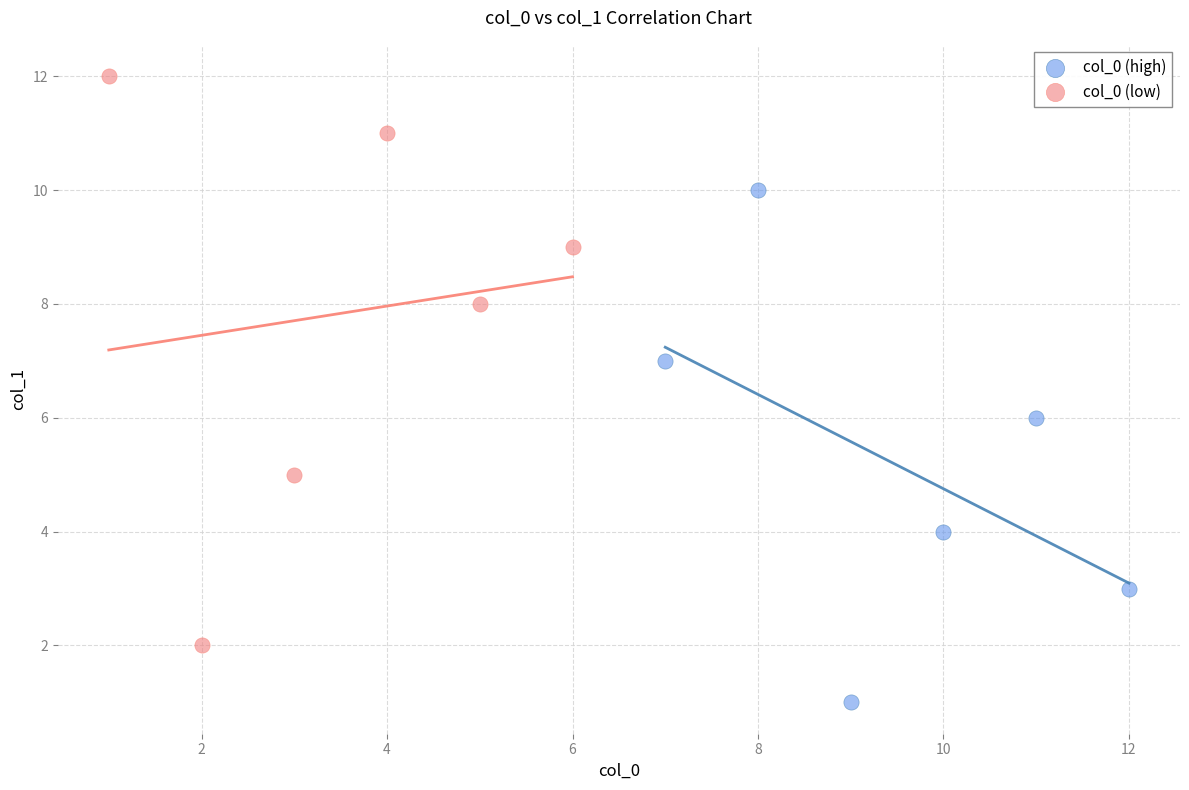

Which series contains the highest Y value?

col_0 (low)